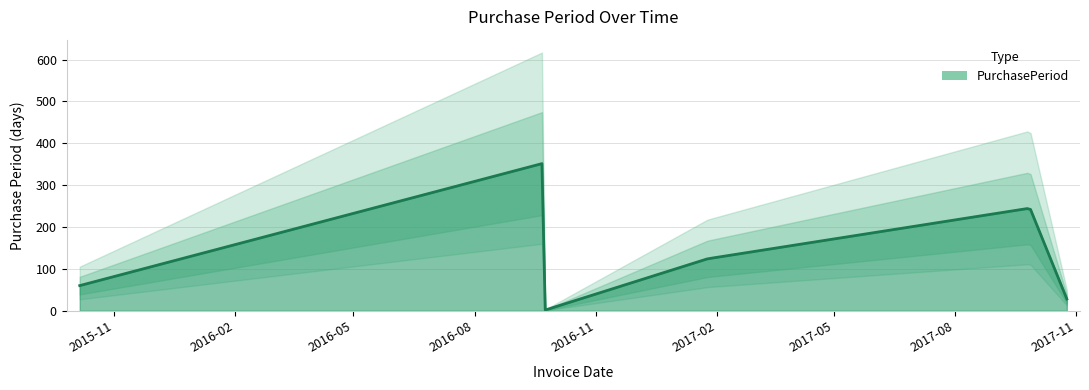

True or false: the data has more than 0 interior local peaks.

True